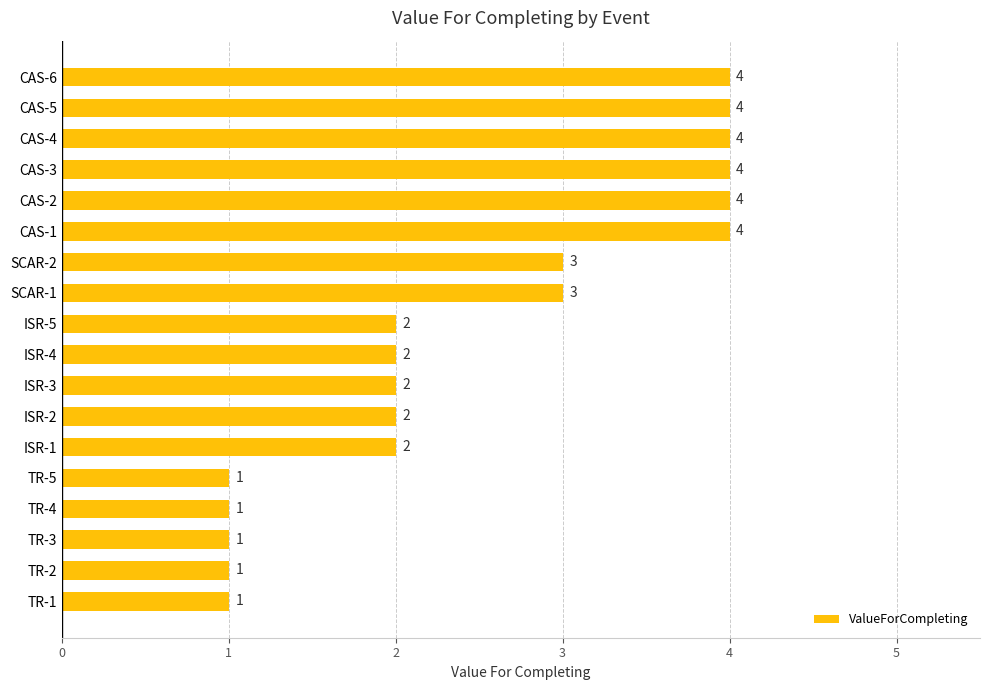

What is the minimum value shown in the chart?

1